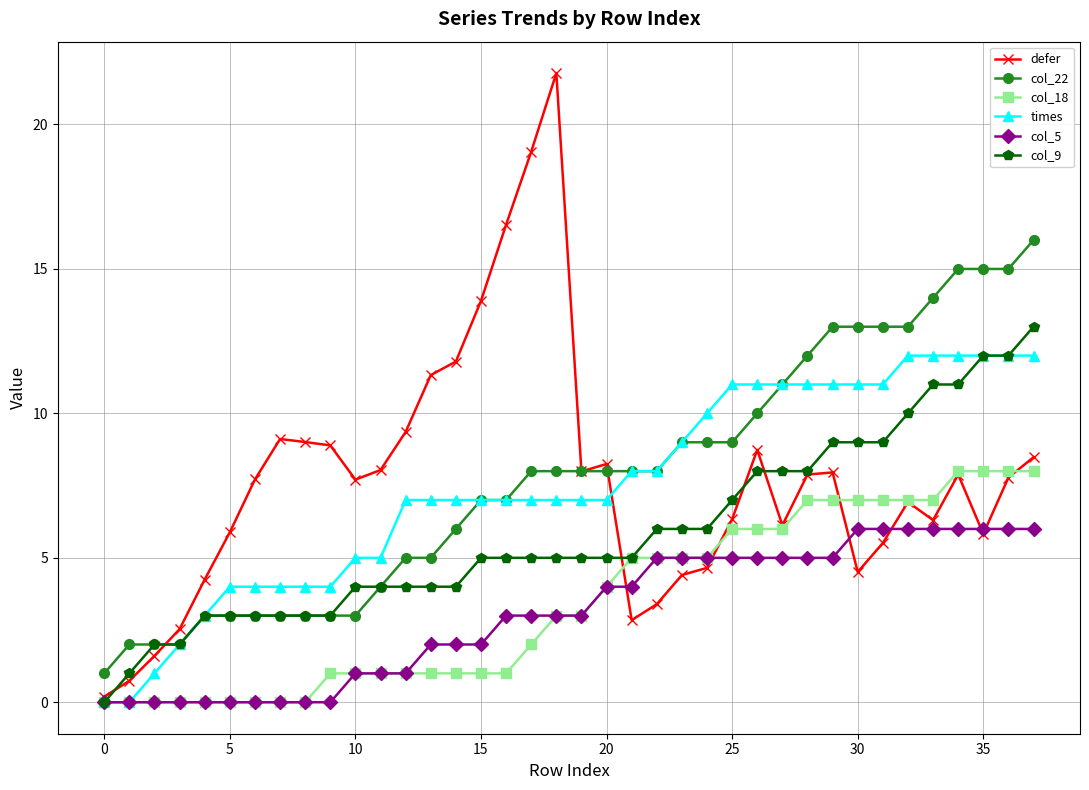

List the series in order of their peak value, highest first.

defer, col_22, col_9, times, col_18, col_5